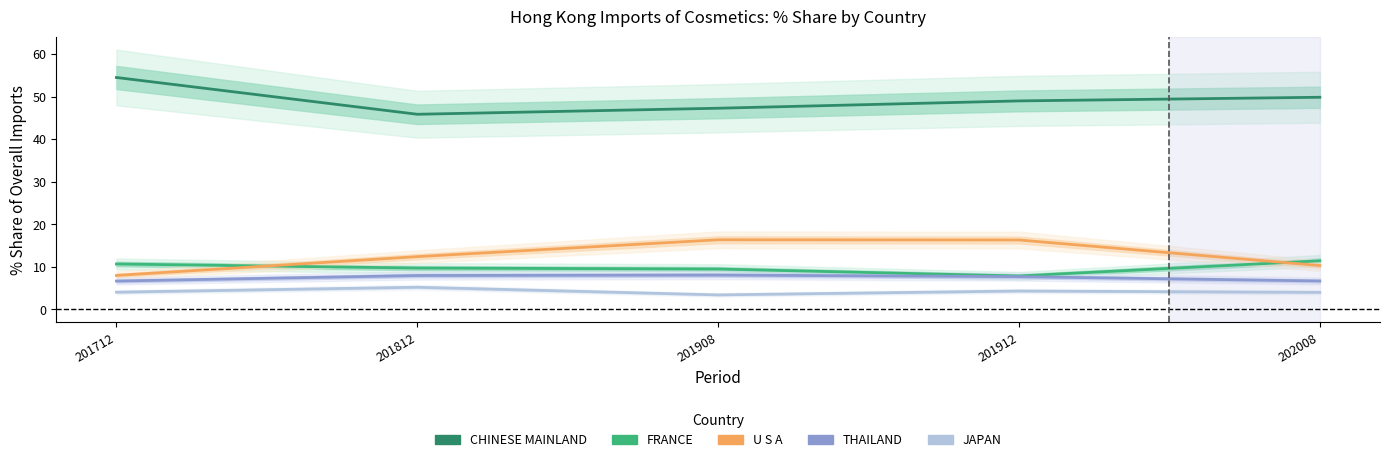

Which series has the largest total across all categories?

CHINESE MAINLAND